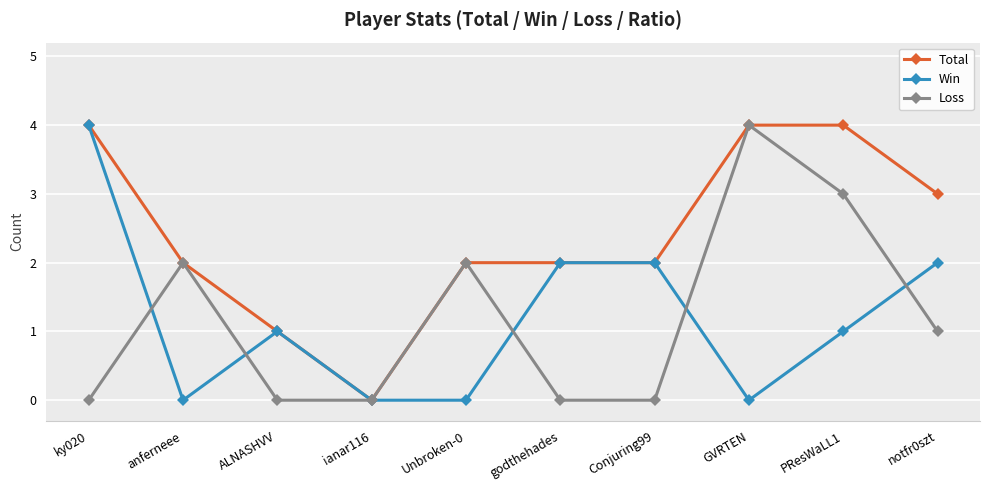

At which label does Loss first exceed 1?

anferneee